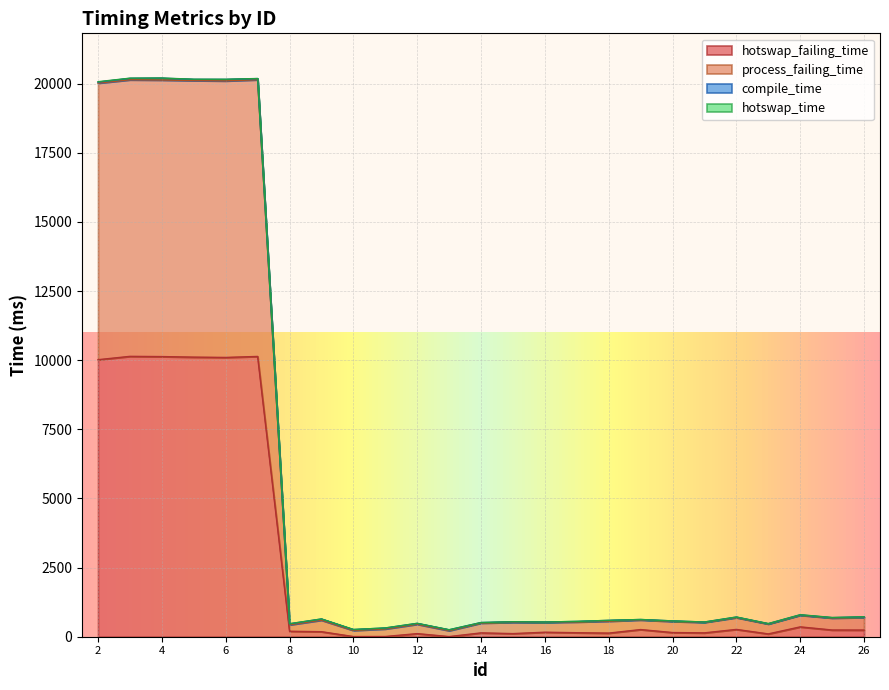

What is the maximum value for hotswap_failing_time?

10139